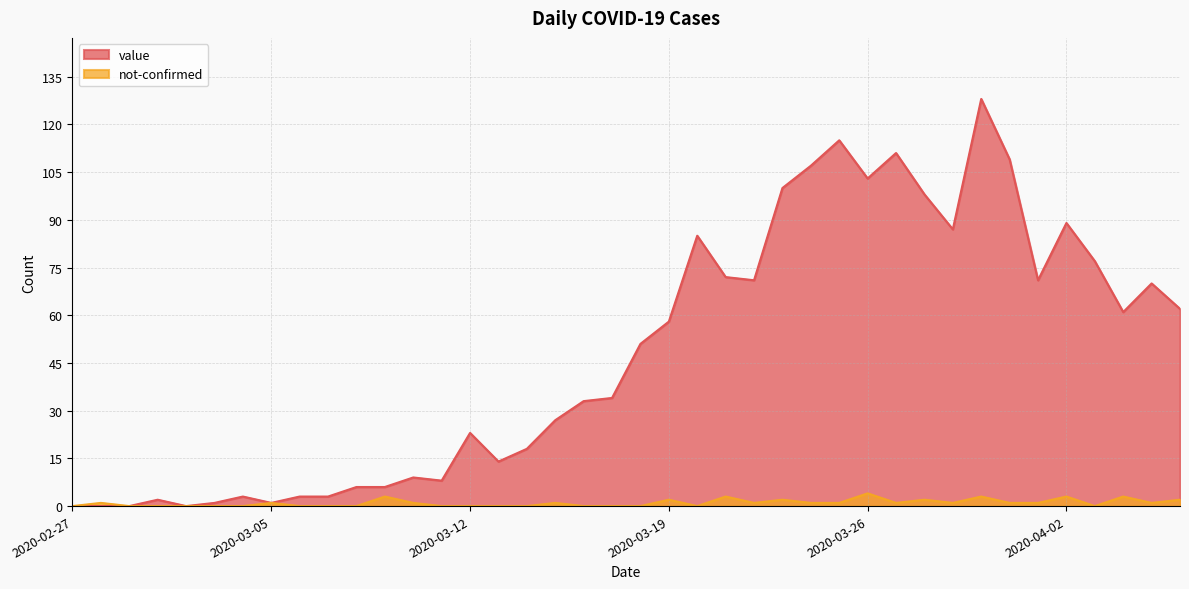

Between 2020-02-29 and 2020-03-03, which is larger?

2020-03-03